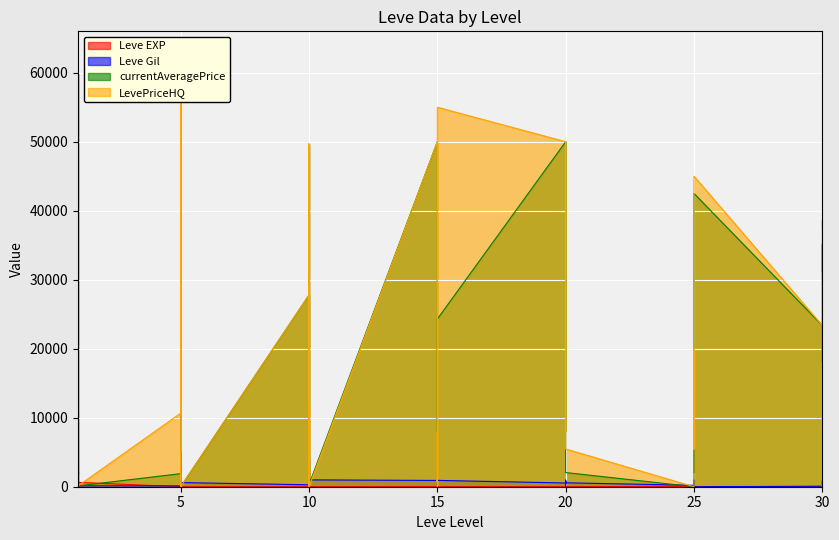

What is the average value of the Leve EXP series?

47